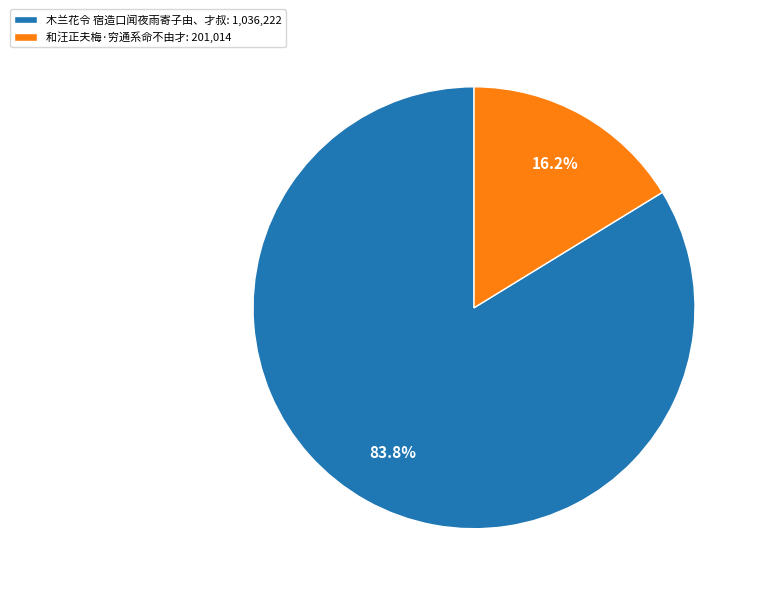

The 木兰花令 宿造口闻夜雨寄子由、才叔 slice represents 90% of the pie. True or false?

False